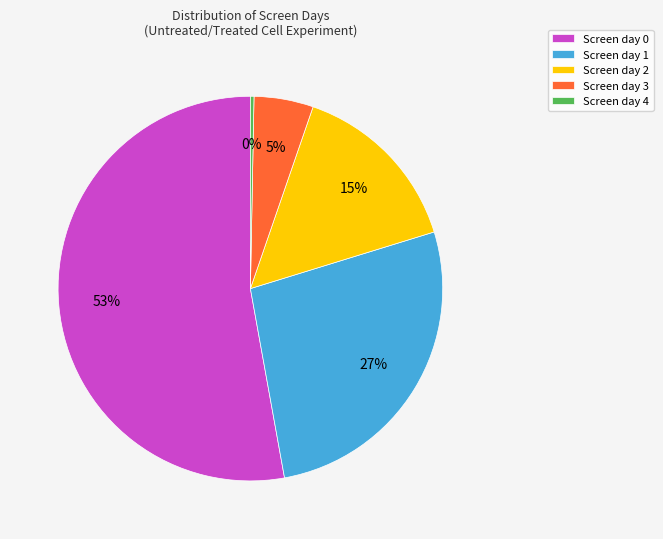

How many slices are in this pie chart?

5